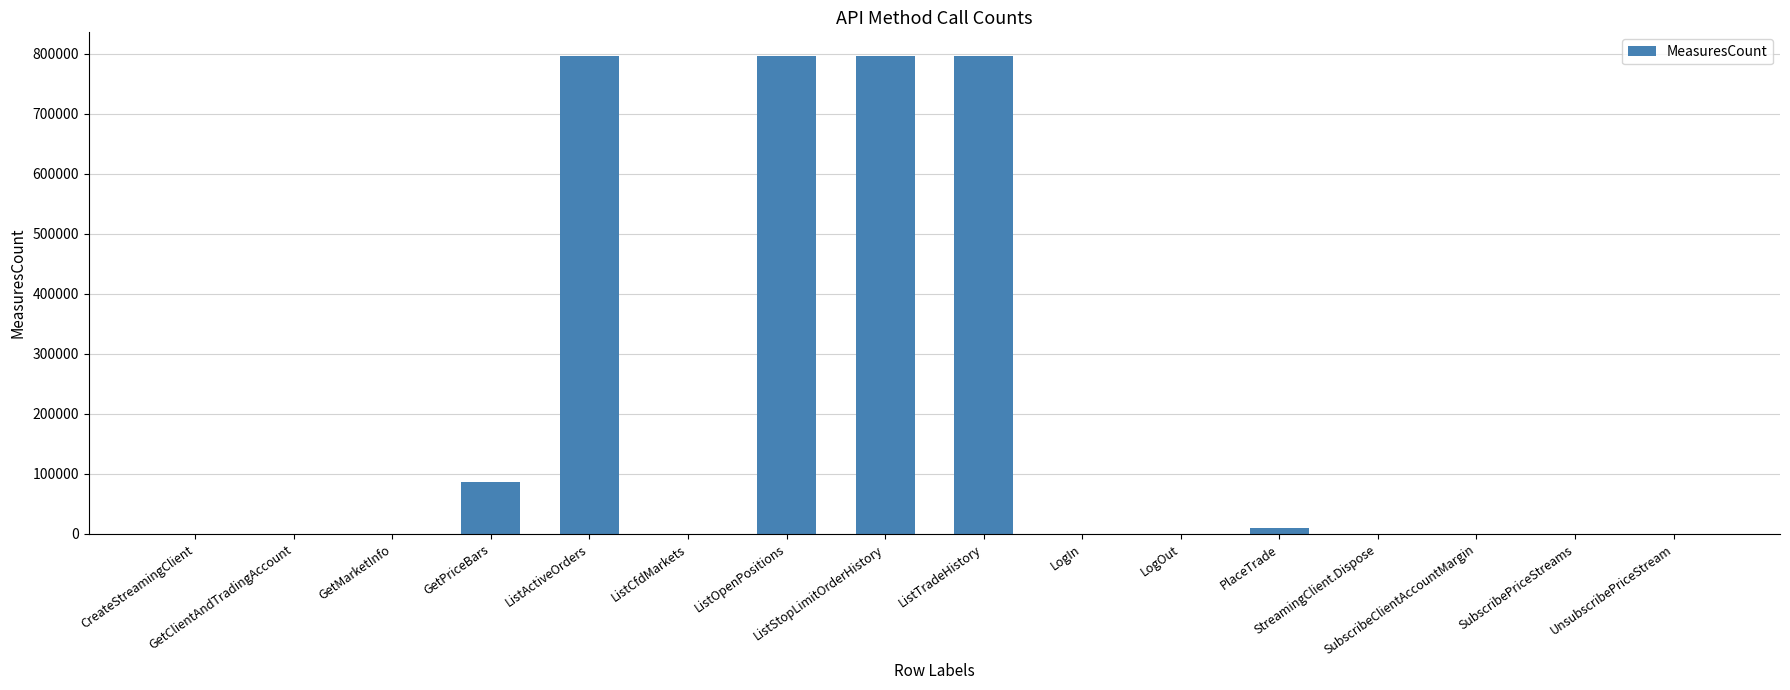

The chart shows a value of 113 at SubscribeClientAccountMargin. True or false?

True